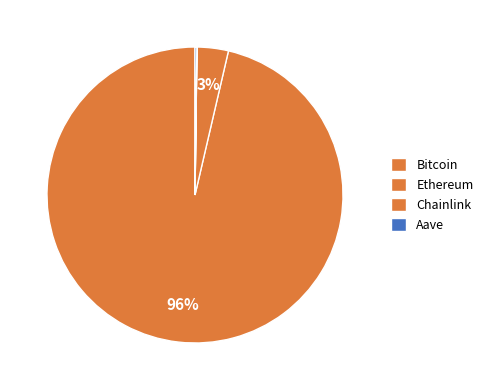

Approximately how many times larger is the value at Bitcoin compared to Chainlink?

6085.2